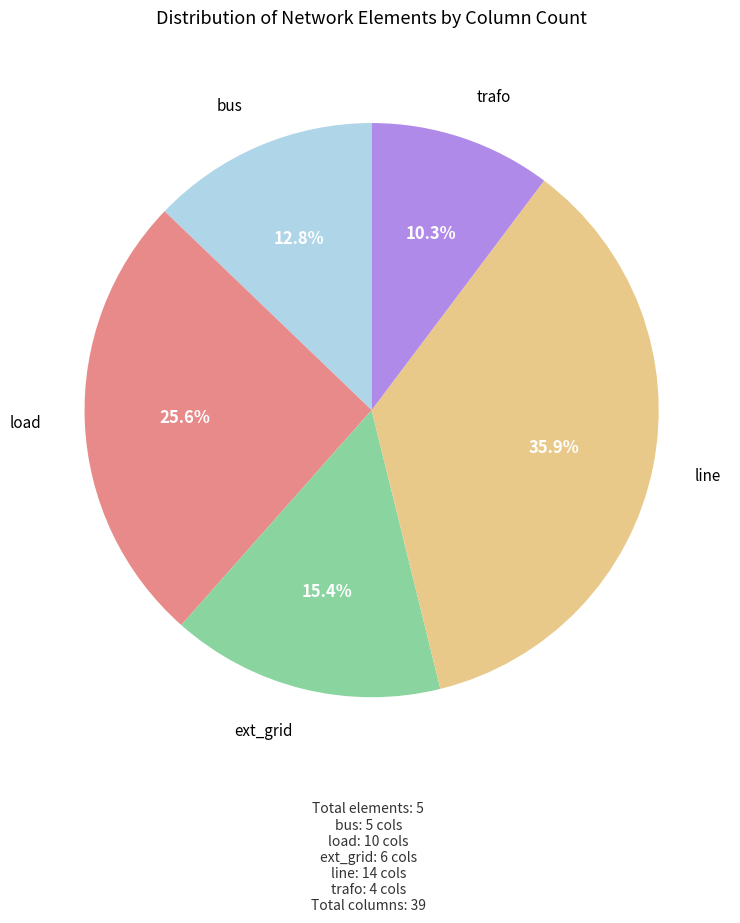

Approximately how many times larger is the value at load compared to trafo?

2.5